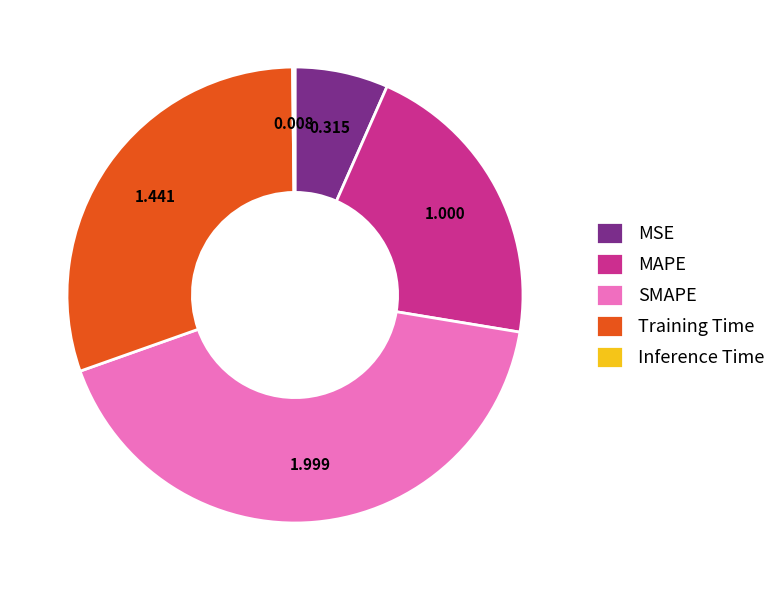

Is the sum of Training Time and SMAPE greater than half?

Yes